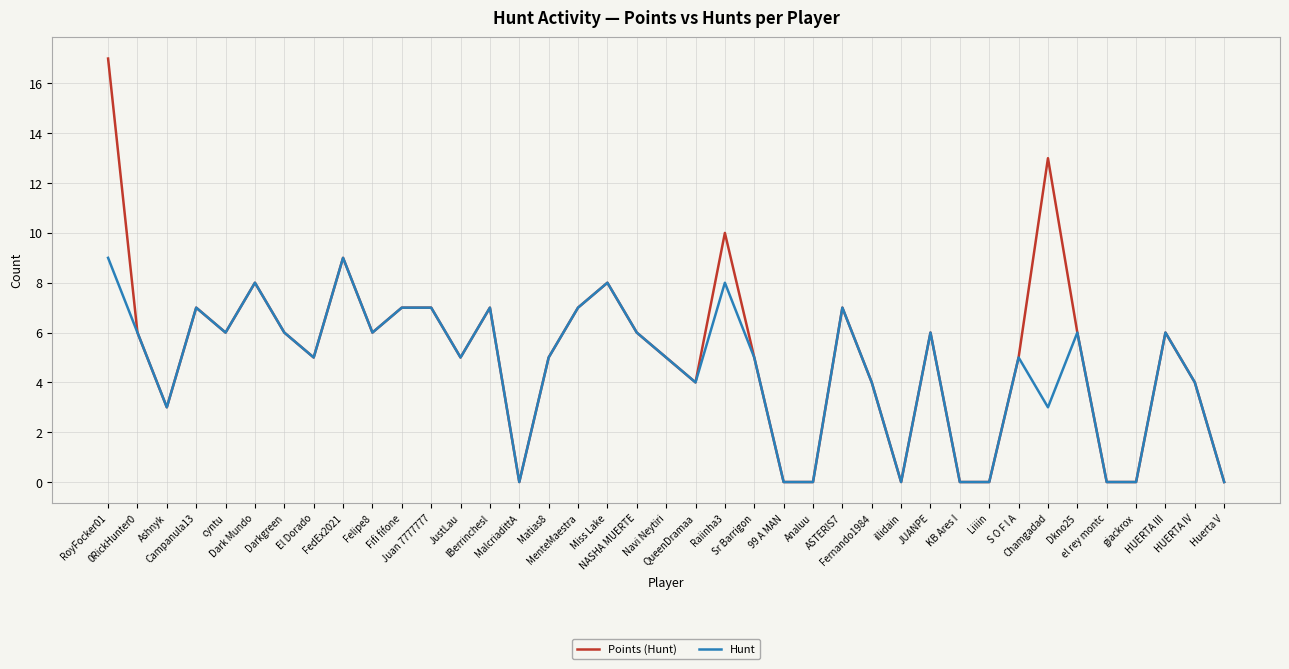

Does the chart have visible grid lines?

Yes